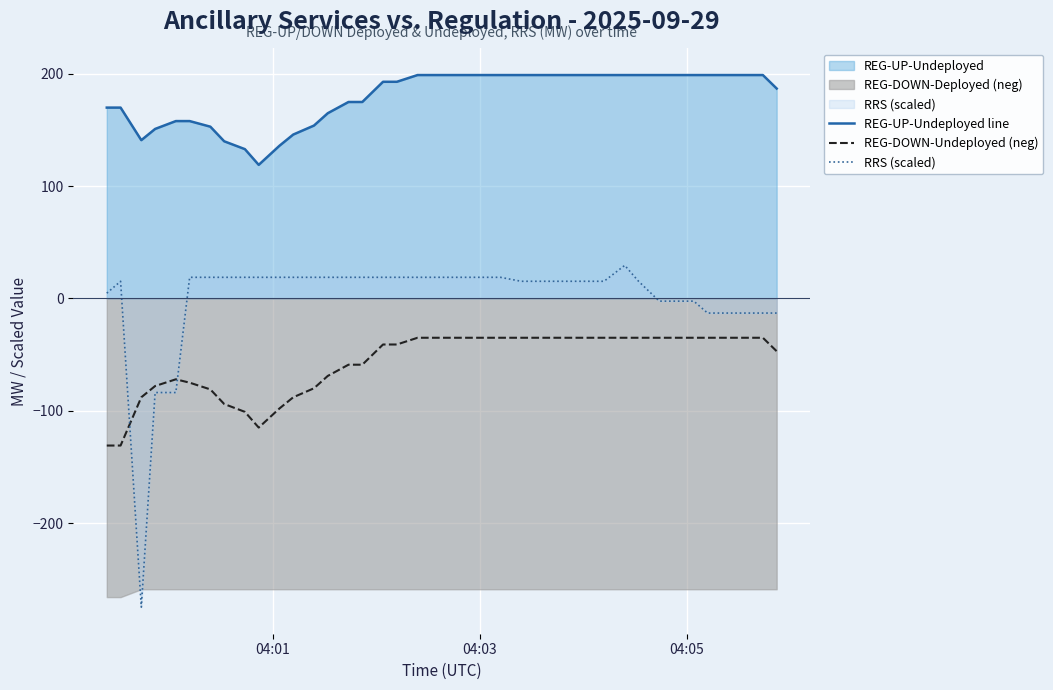

In REG-UP-Undeployed line, how many points are lower than both neighbors (excluding endpoints)?

2